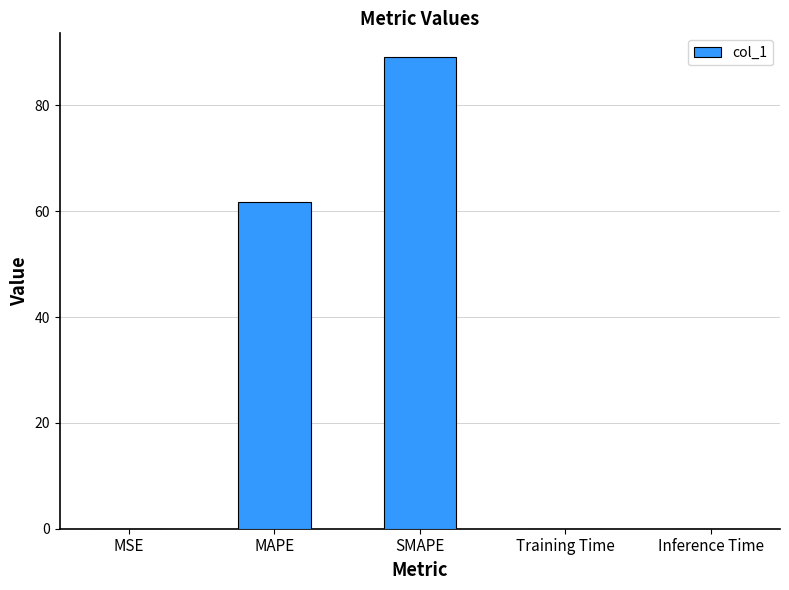

Approximately how many times larger is the value at MAPE compared to SMAPE?

0.7